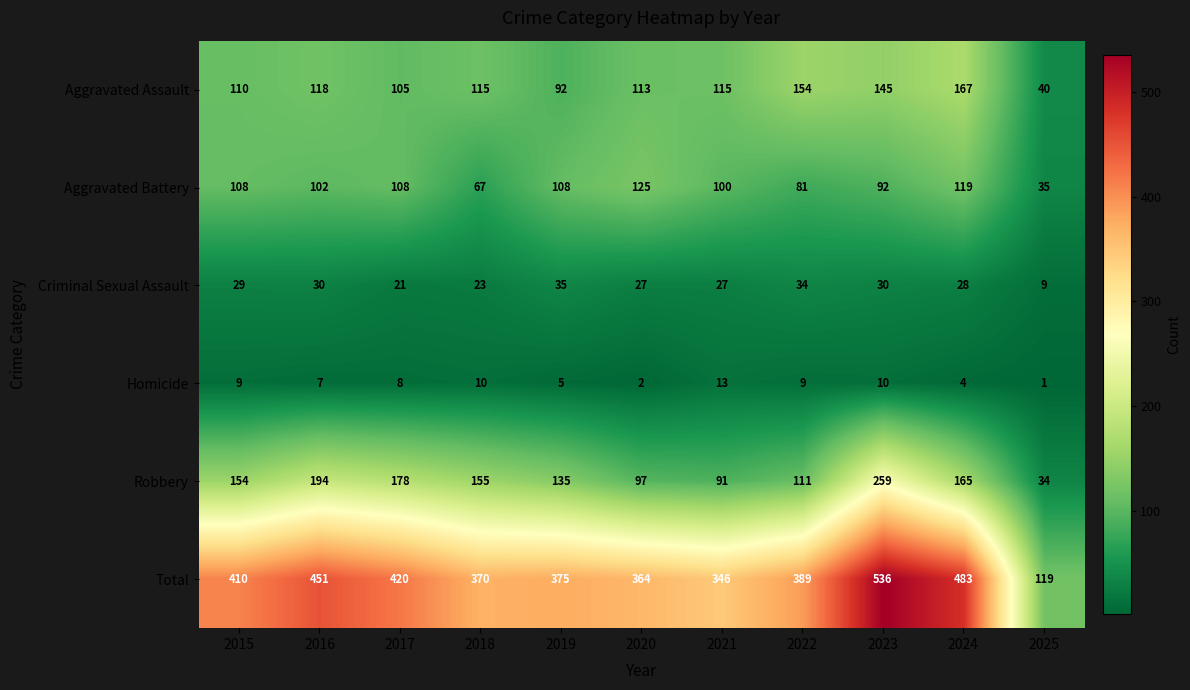

Which series has the widest spread of values?

Total